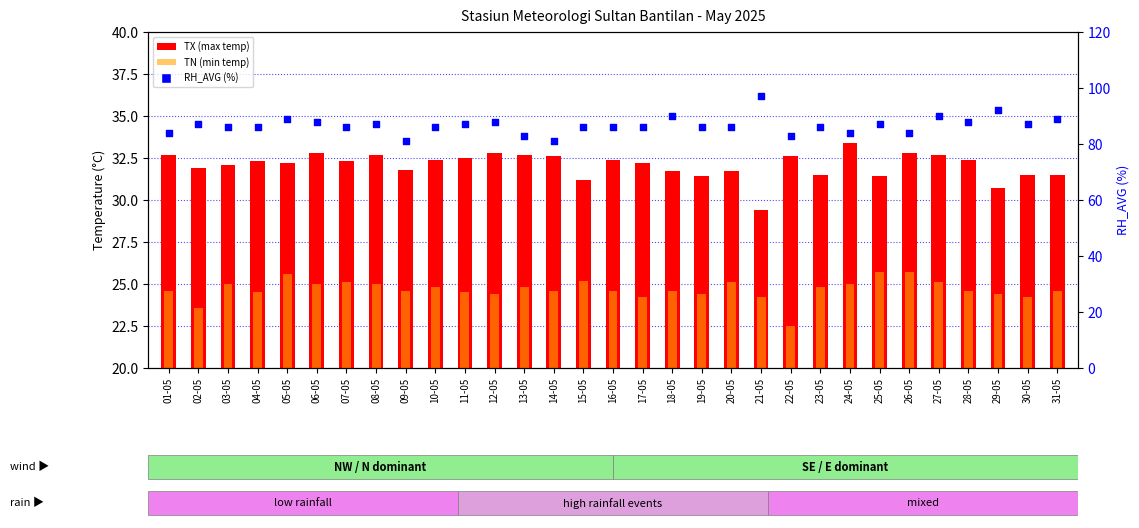

At how many categories does at least one series exceed 40?

31